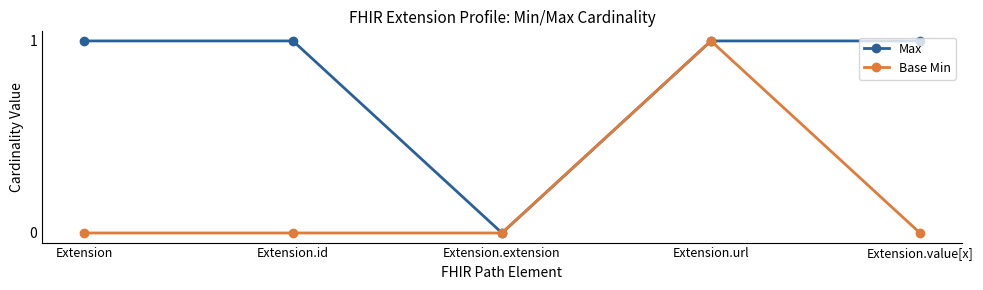

True or false: Base Min has more than 2 interior local peaks.

False